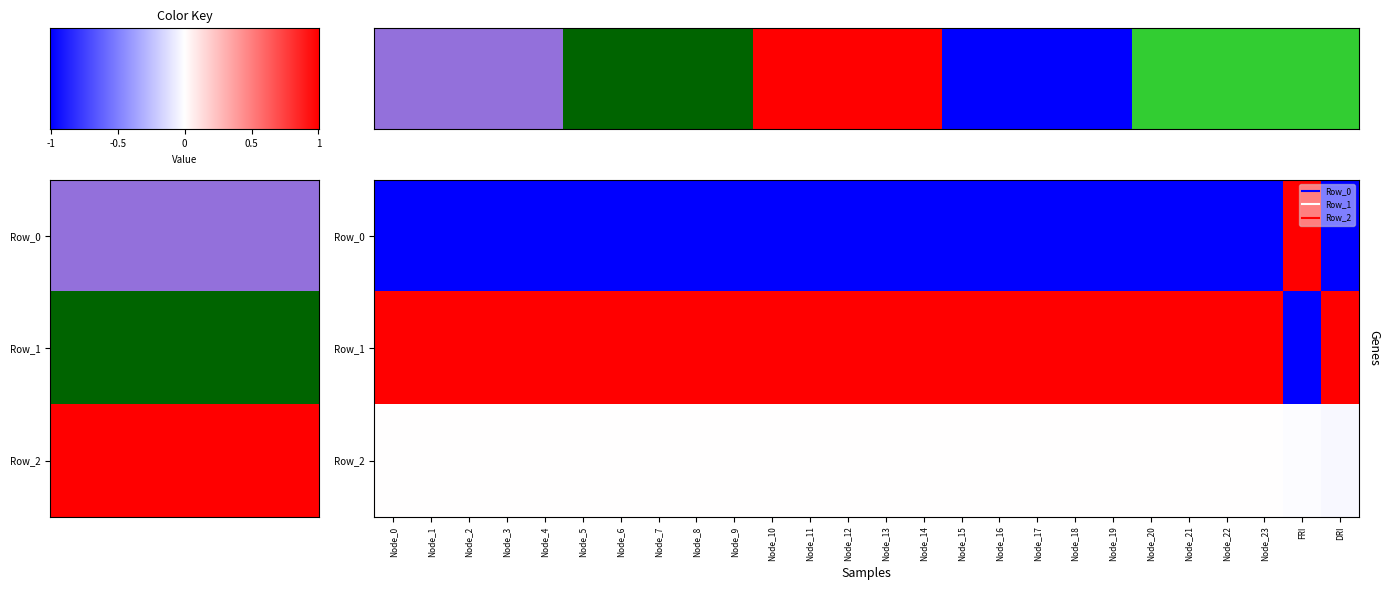

Rank the series by their average value, from lowest to highest.

Row_0, Row_2, Row_1